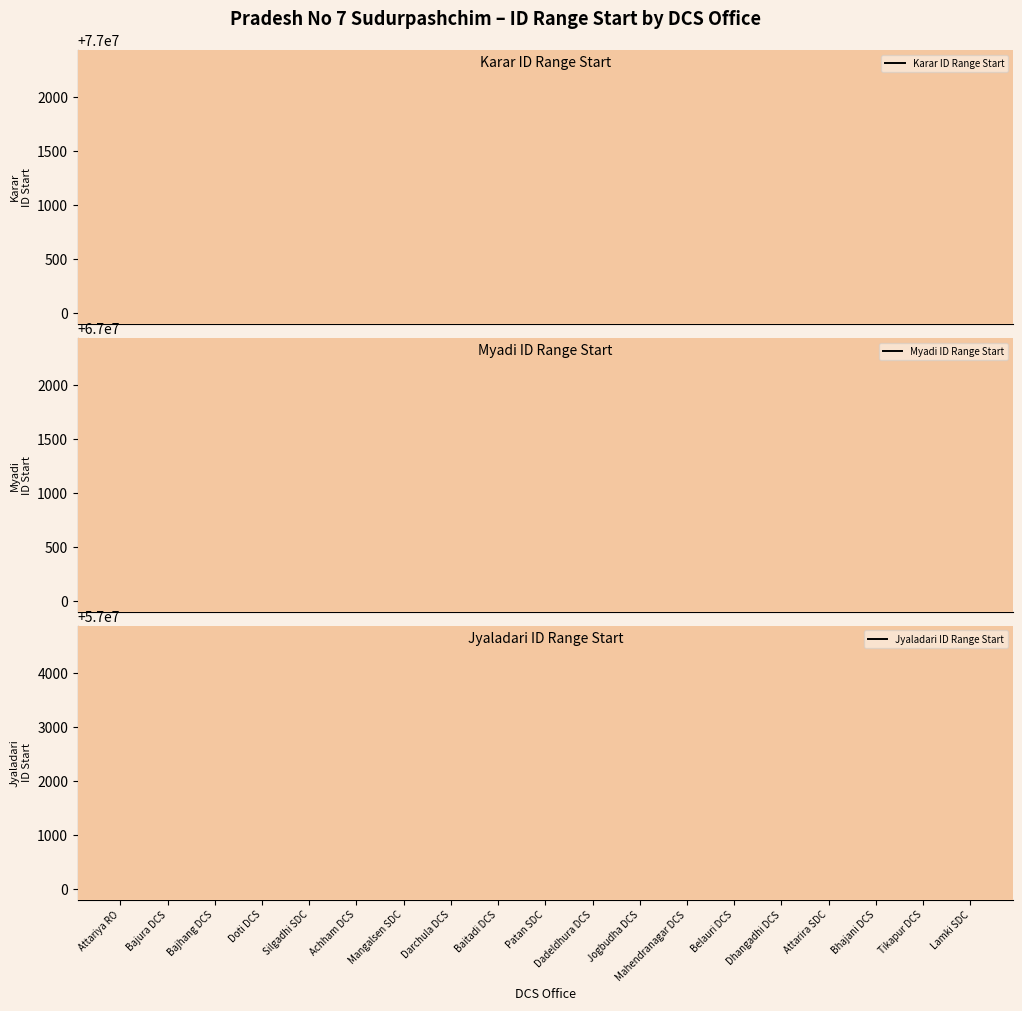

What are all the series names shown in the legend?

Karar ID Range Start, Myadi ID Range Start, Jyaladari ID Range Start